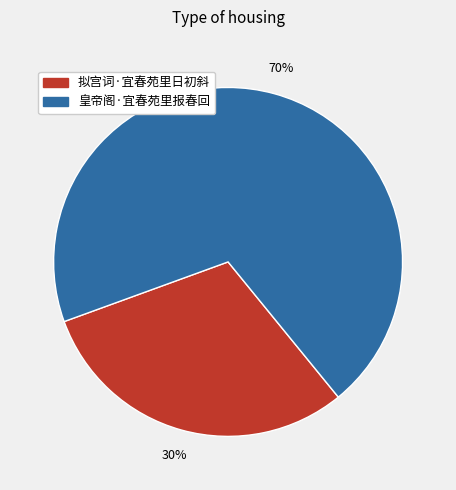

How many slices are in this pie chart?

2